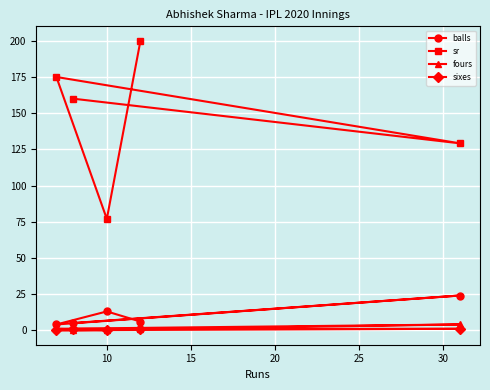

Which series has the largest total across all categories?

sr